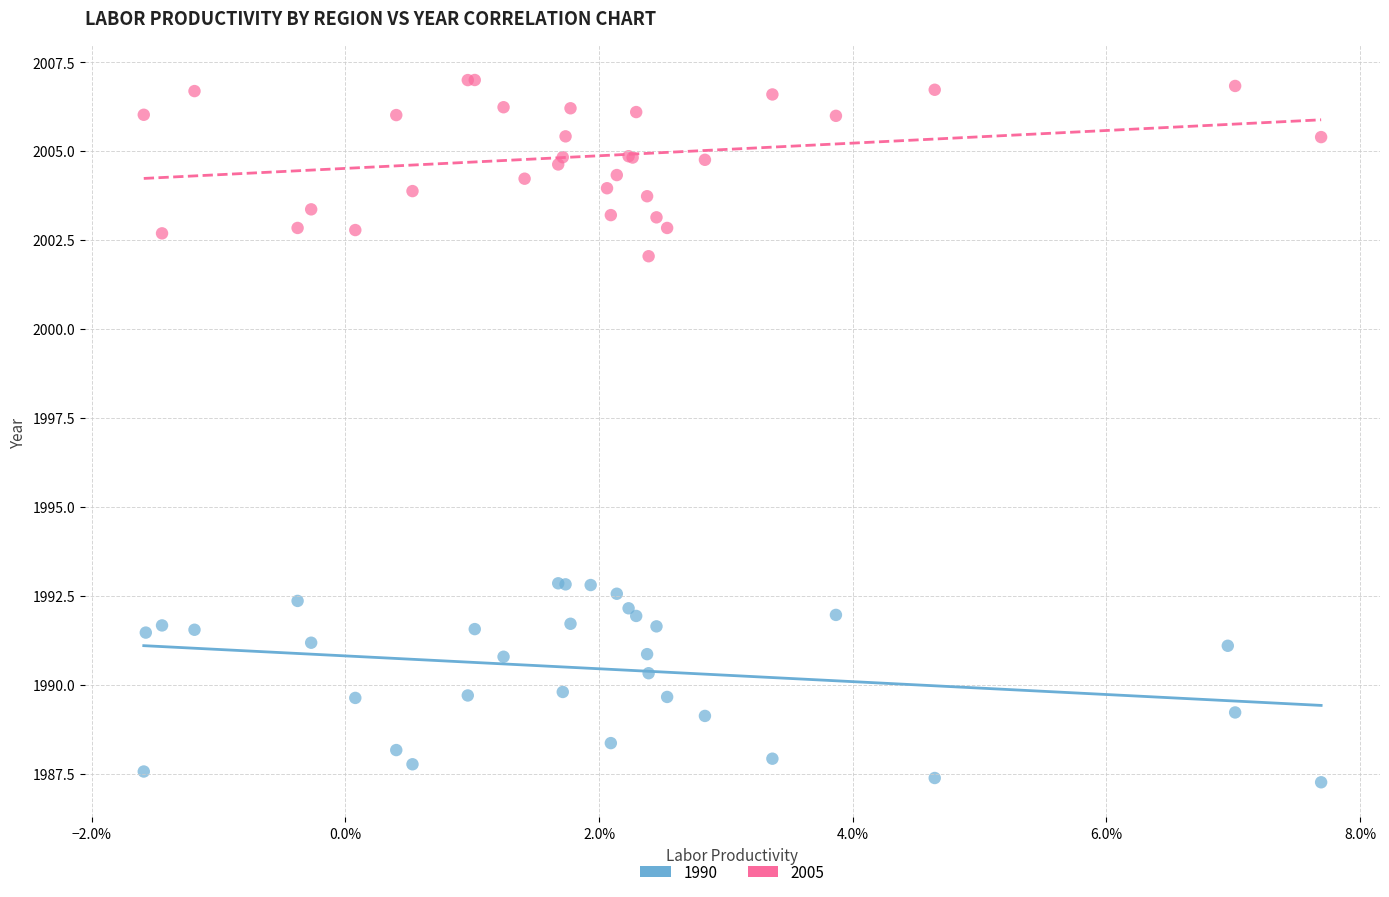

Which series contains the lowest Y value?

1990